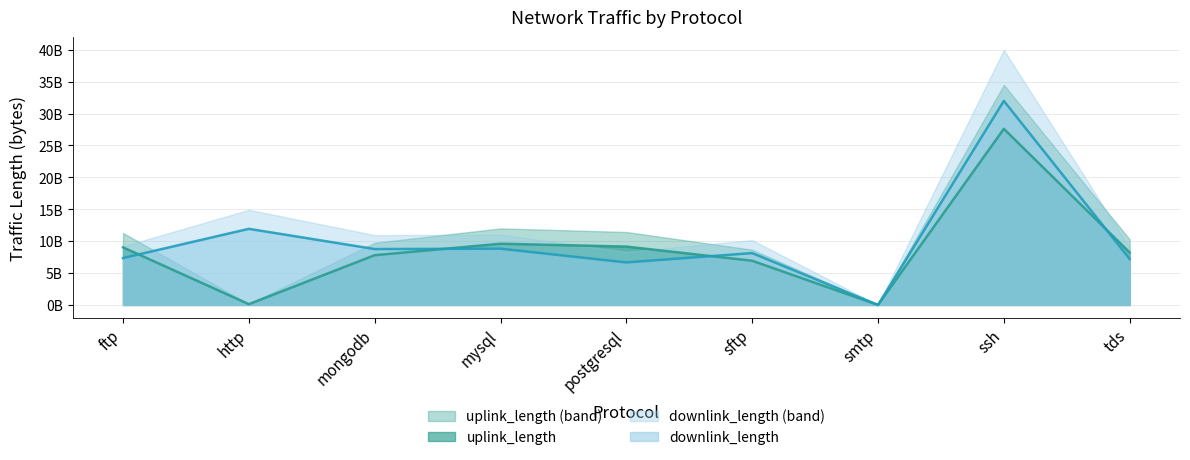

Between http and postgresql, which series saw the biggest shift?

uplink_length (band)